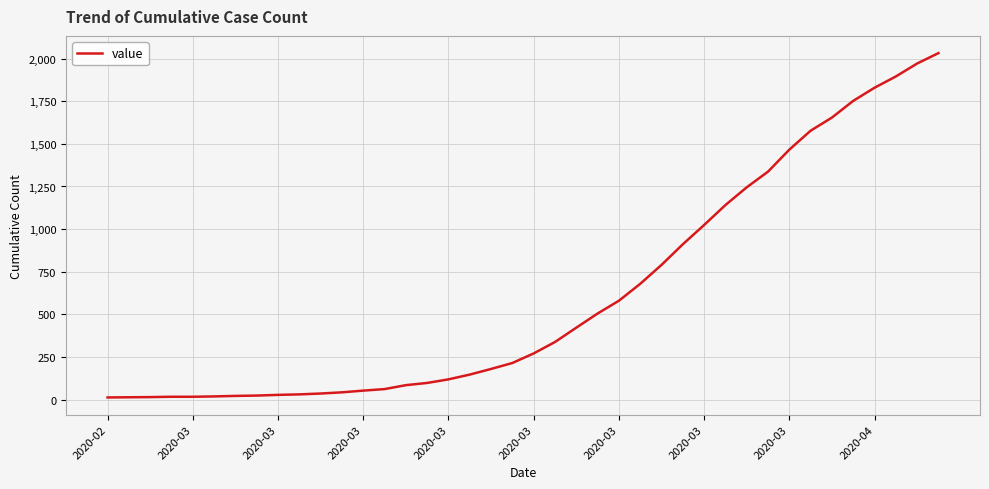

What is the difference between the maximum and minimum values?

2019